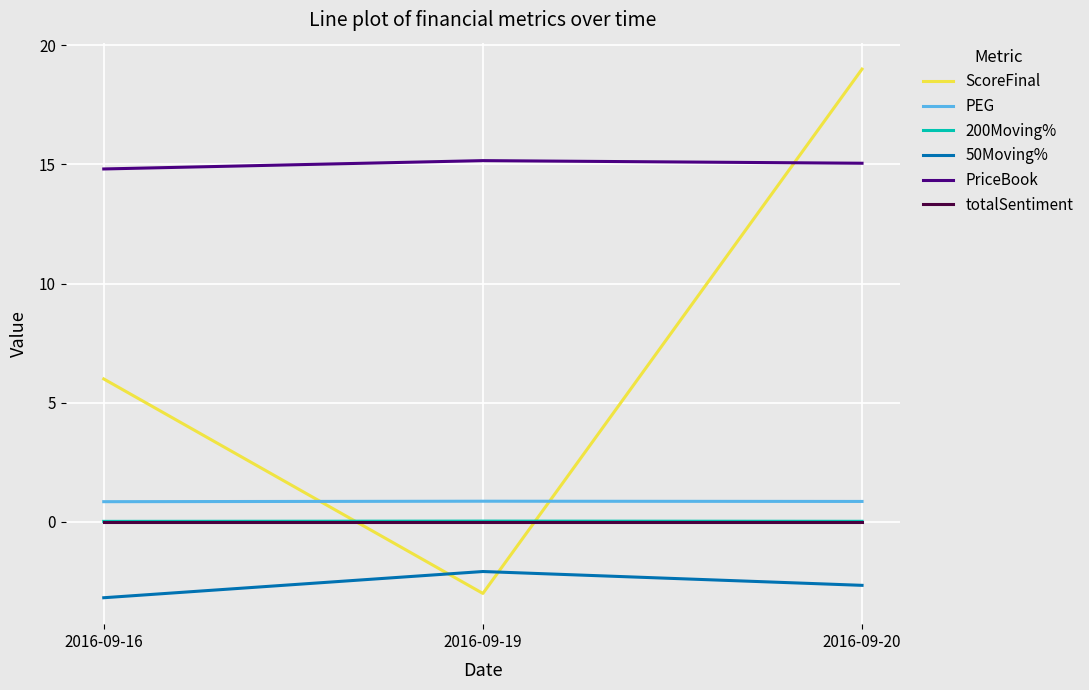

Does the chart display data point markers on the line(s)?

No